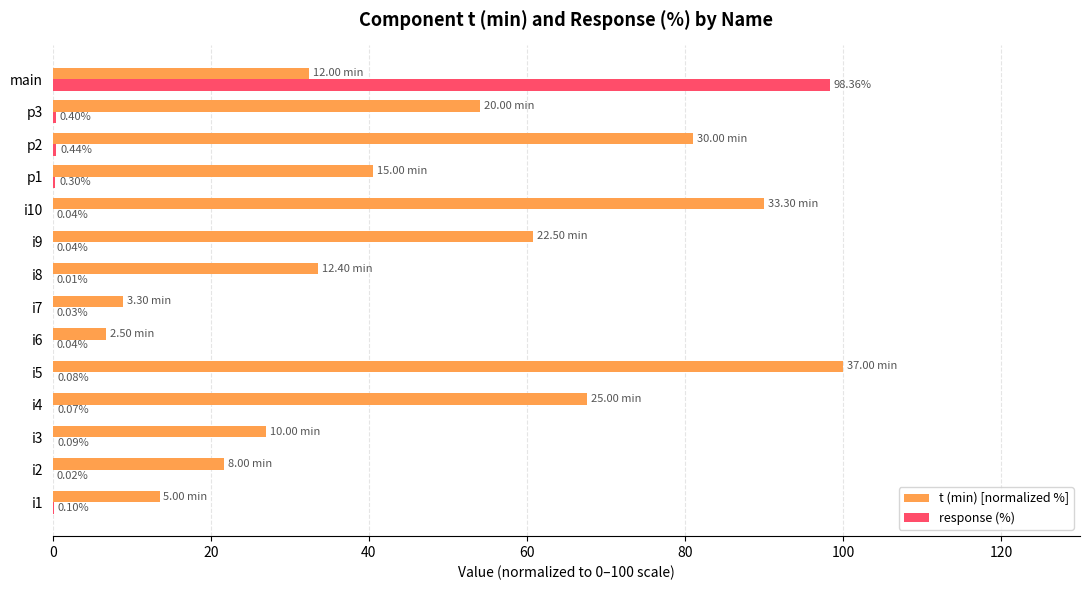

What is the sum of all response (%) values?

100.0